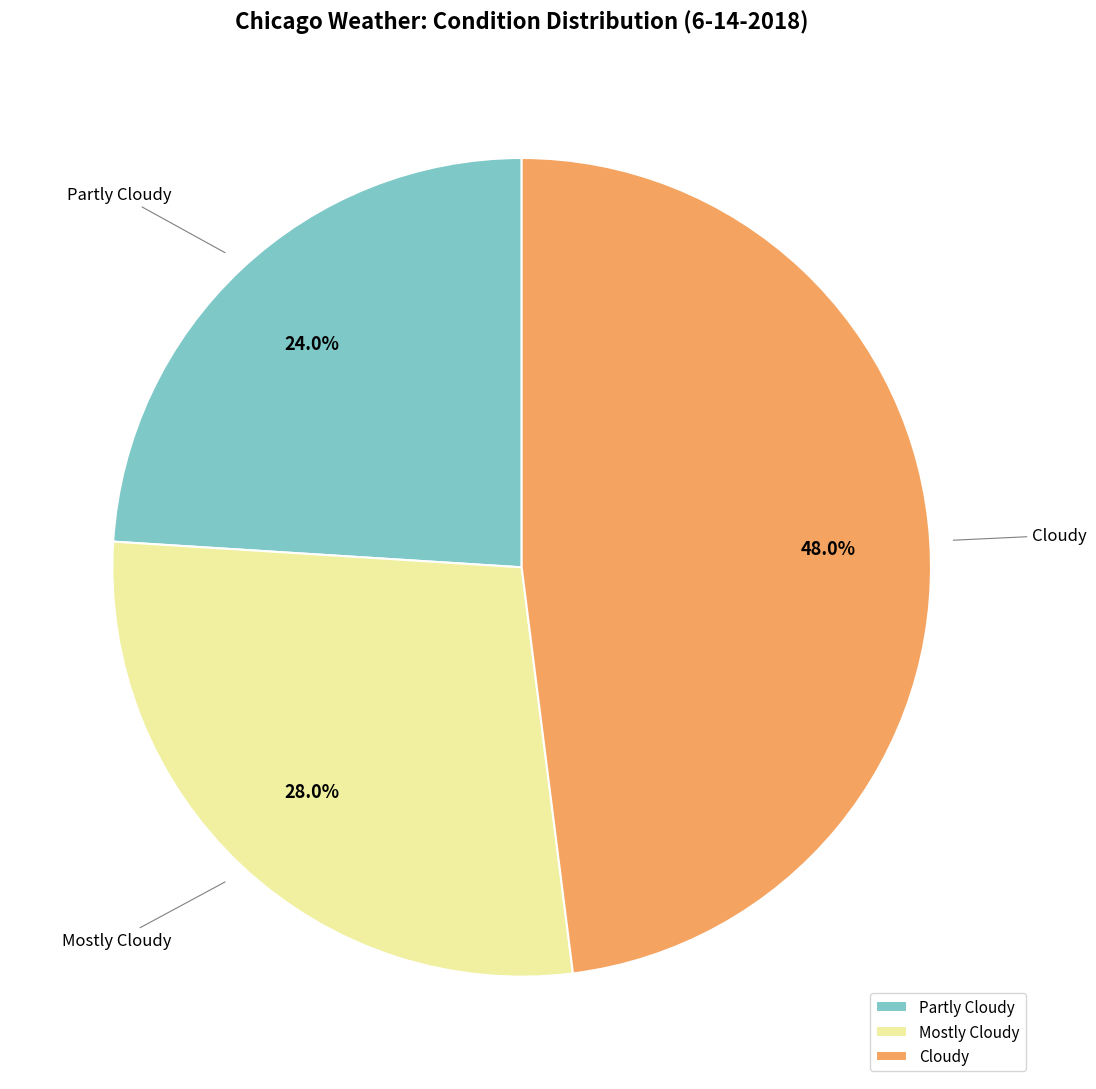

What percentage is the Mostly Cloudy slice, to the nearest percent?

28%